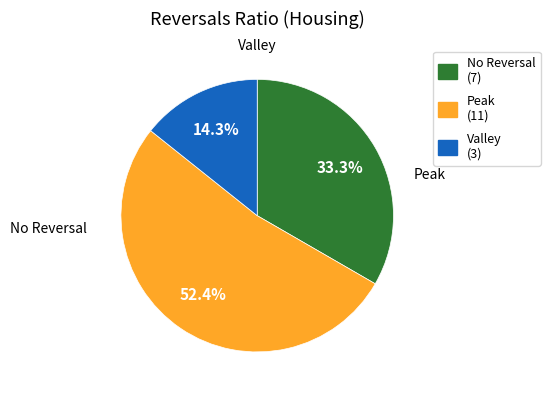

How much of the chart is everything except Valley (3)?

85.7%